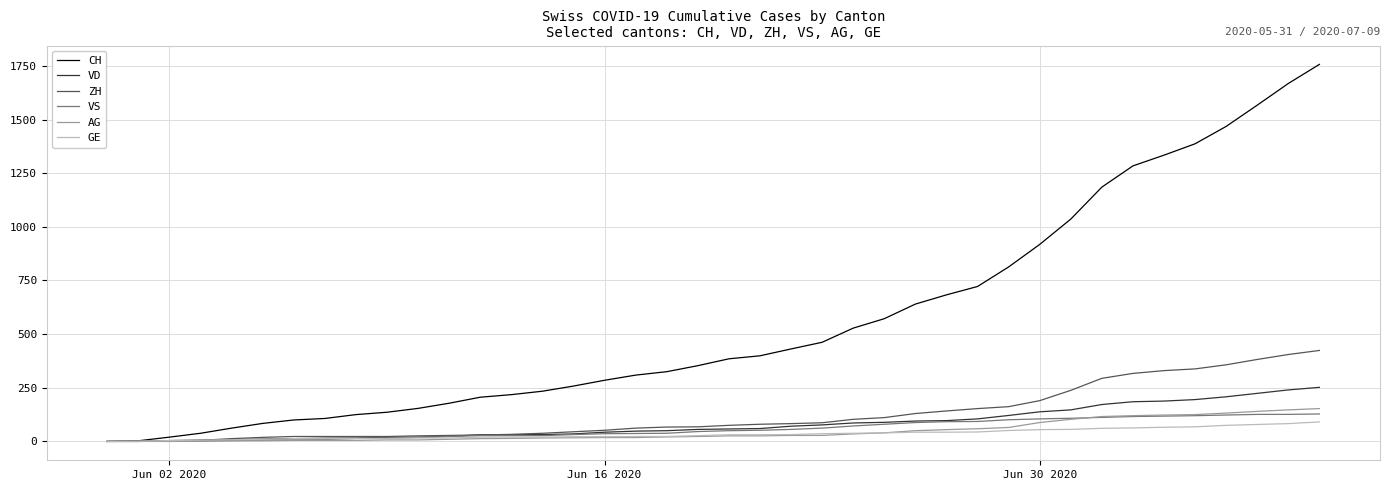

Which series has the widest spread of values?

CH